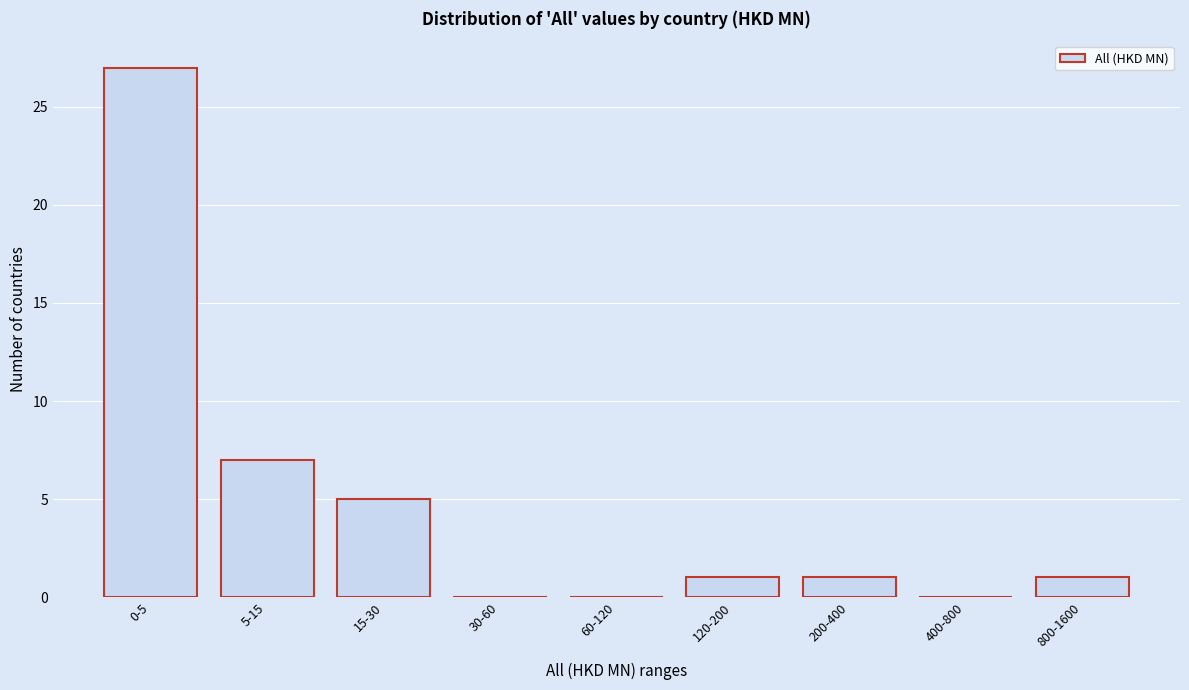

Reading right to left, extract all data points from this chart.

800-1600=1	400-800=0	200-400=1	120-200=1	60-120=0	30-60=0	15-30=5	5-15=7	0-5=27